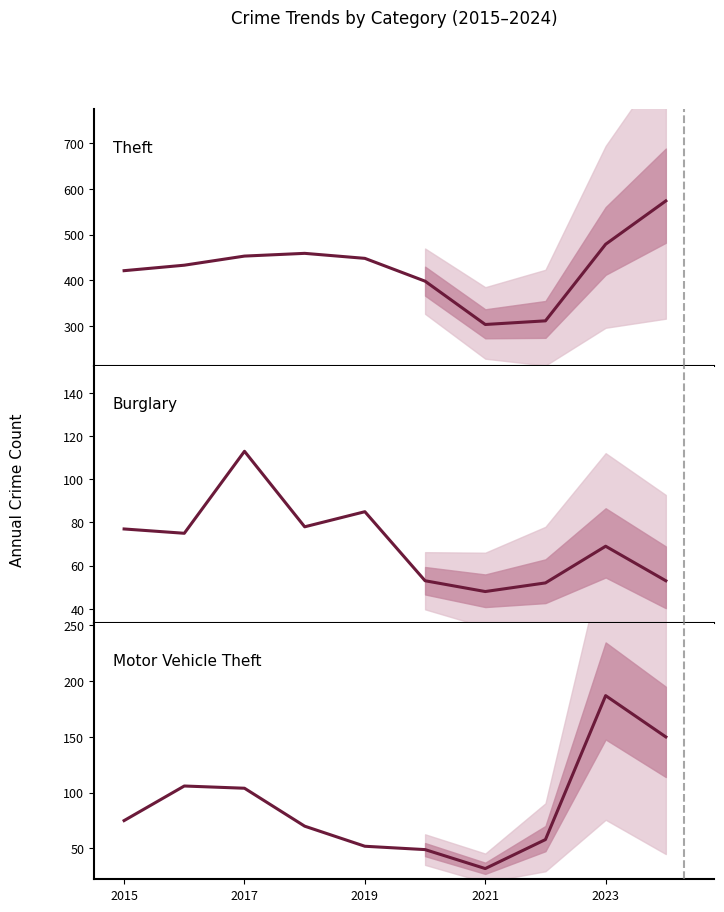

True or false: Theft and Motor Vehicle Theft cross at least once.

False